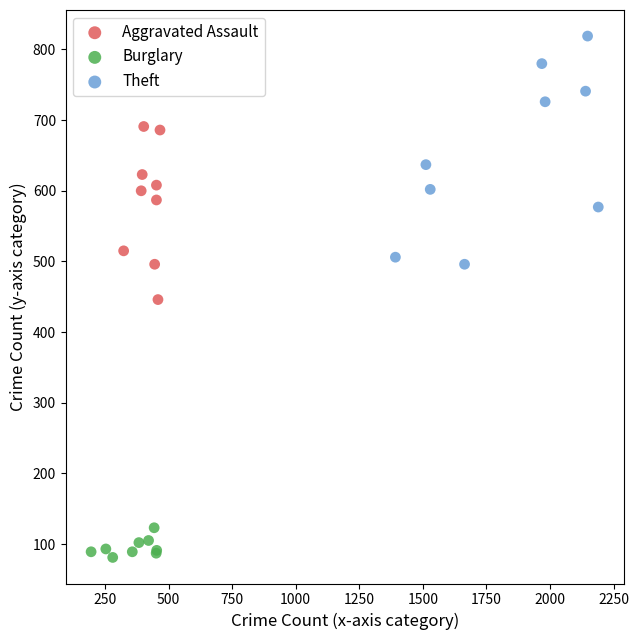

Which series contains the highest Y value?

Theft